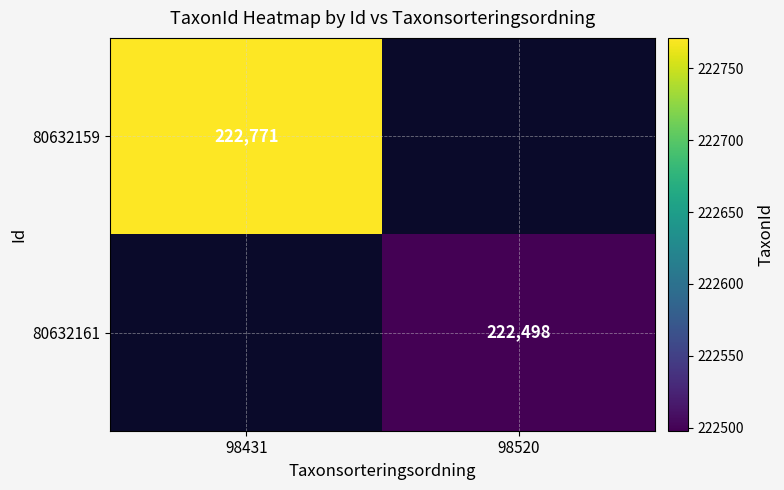

Between 98431 and 98520, which is larger?

98520